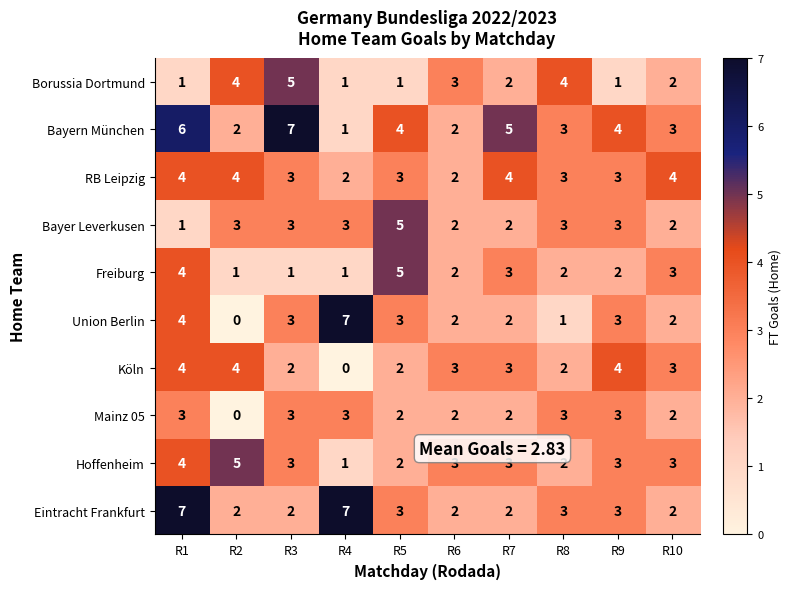

At which label does Union Berlin reach its minimum?

R2